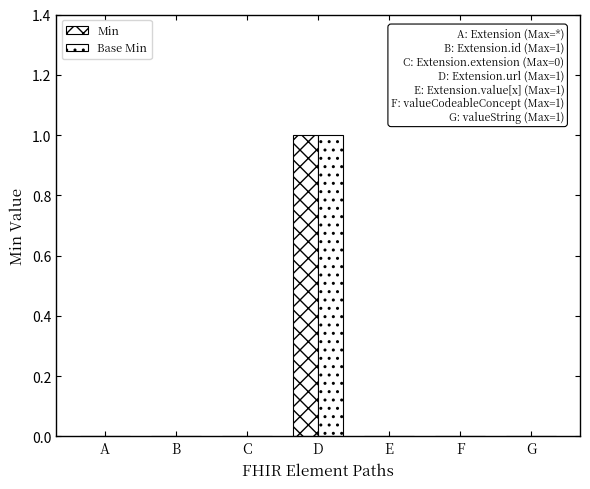

What is the highest value of the Base Min series?

1